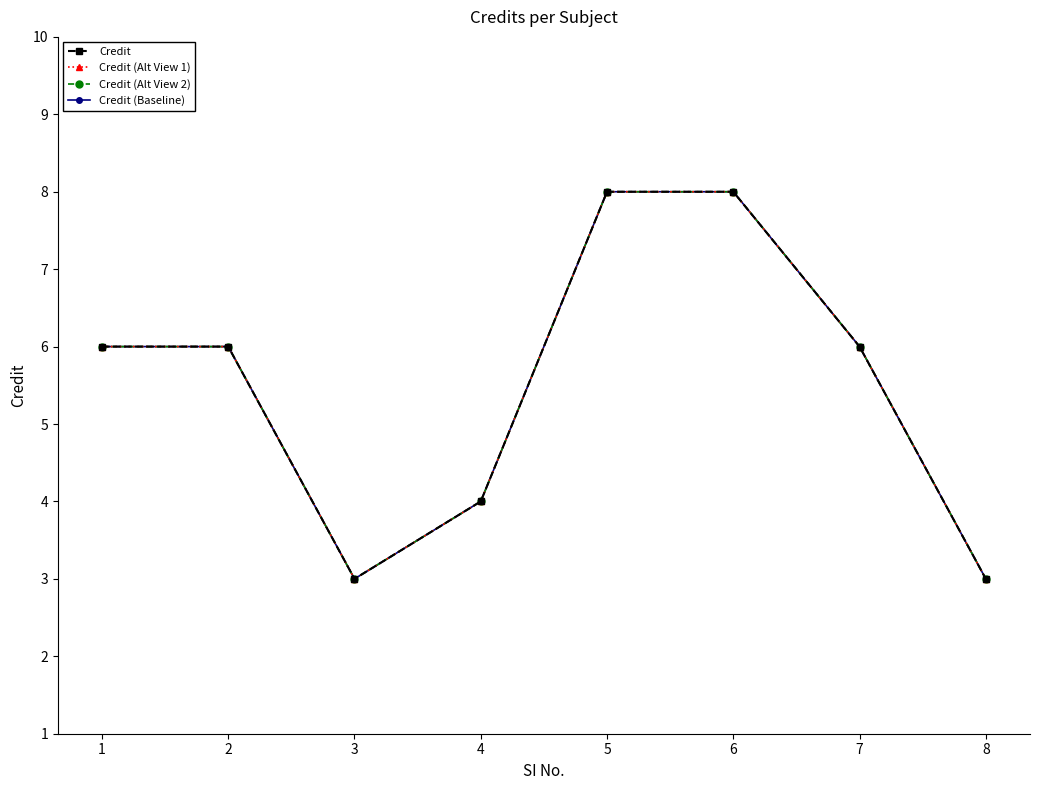

Between 3 and 4, which series saw the biggest shift?

Credit